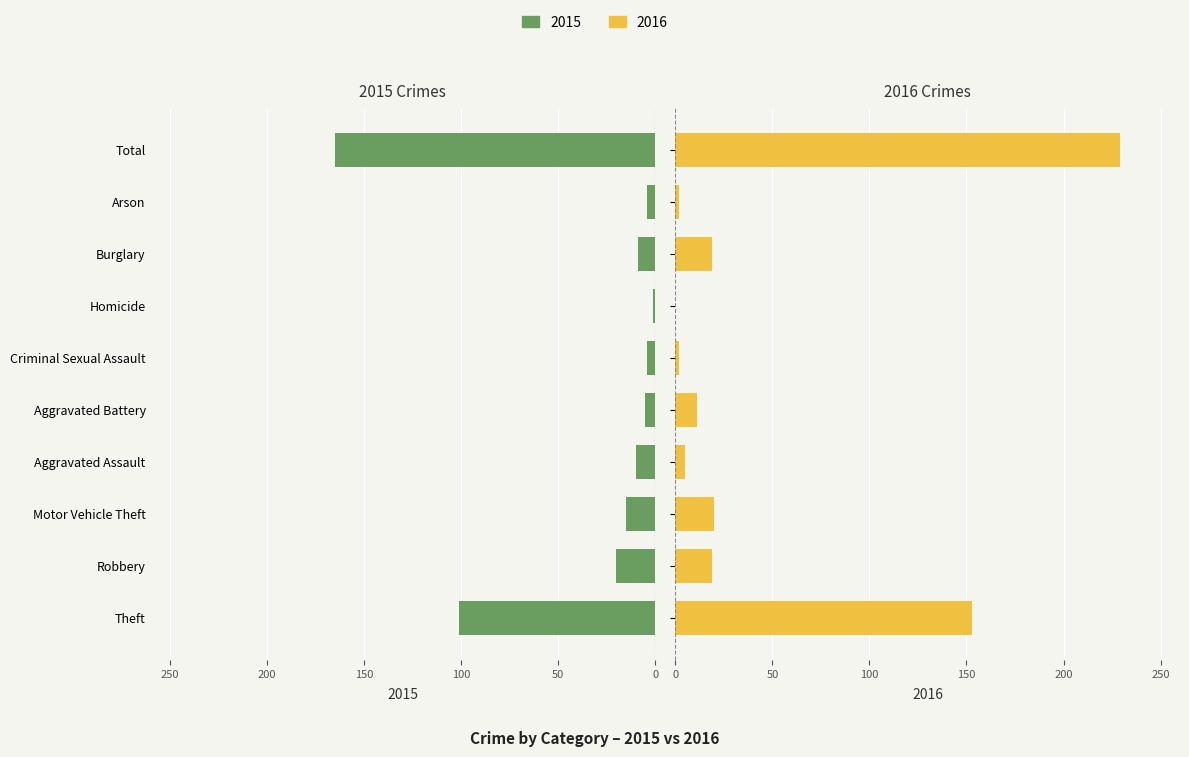

What is the maximum value for 2016 (Femmine)?

229